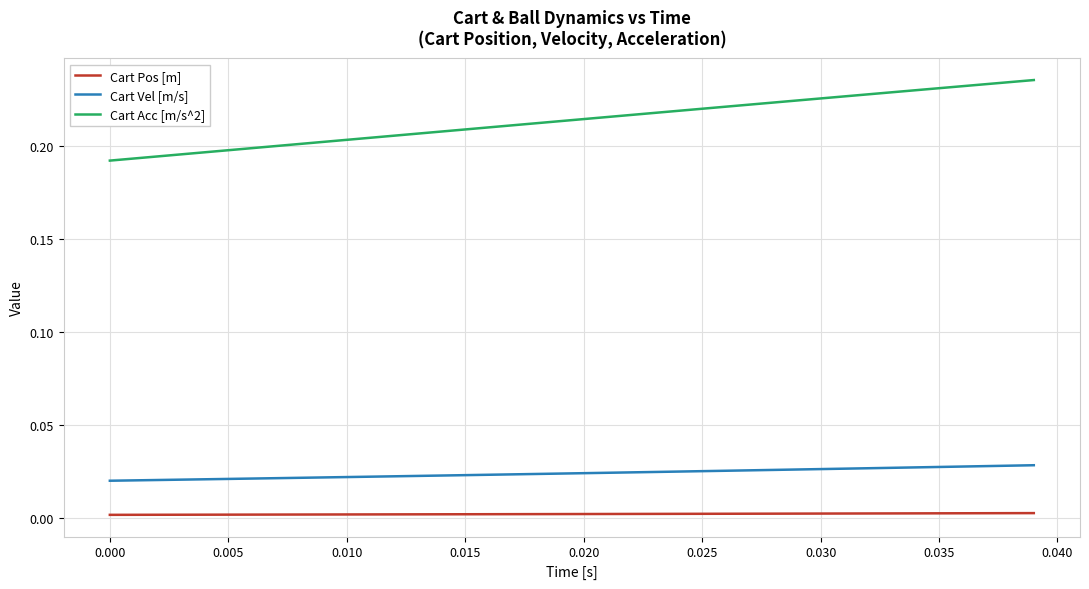

Which series has the largest range (max minus min)?

Cart Acc [m/s^2]